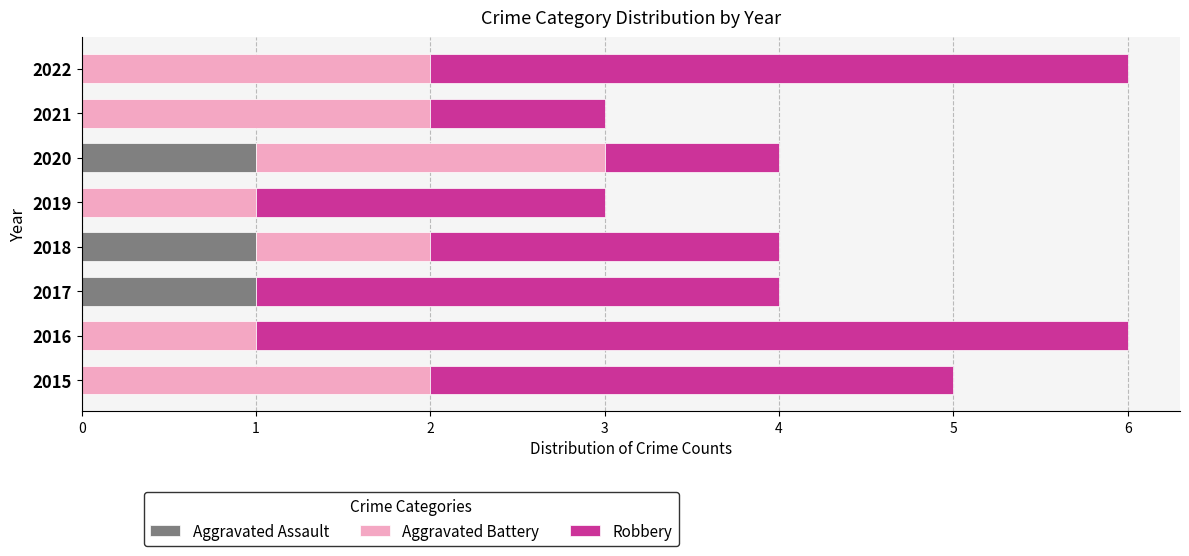

Is it true that Aggravated Assault equals -1 at 2019?

False